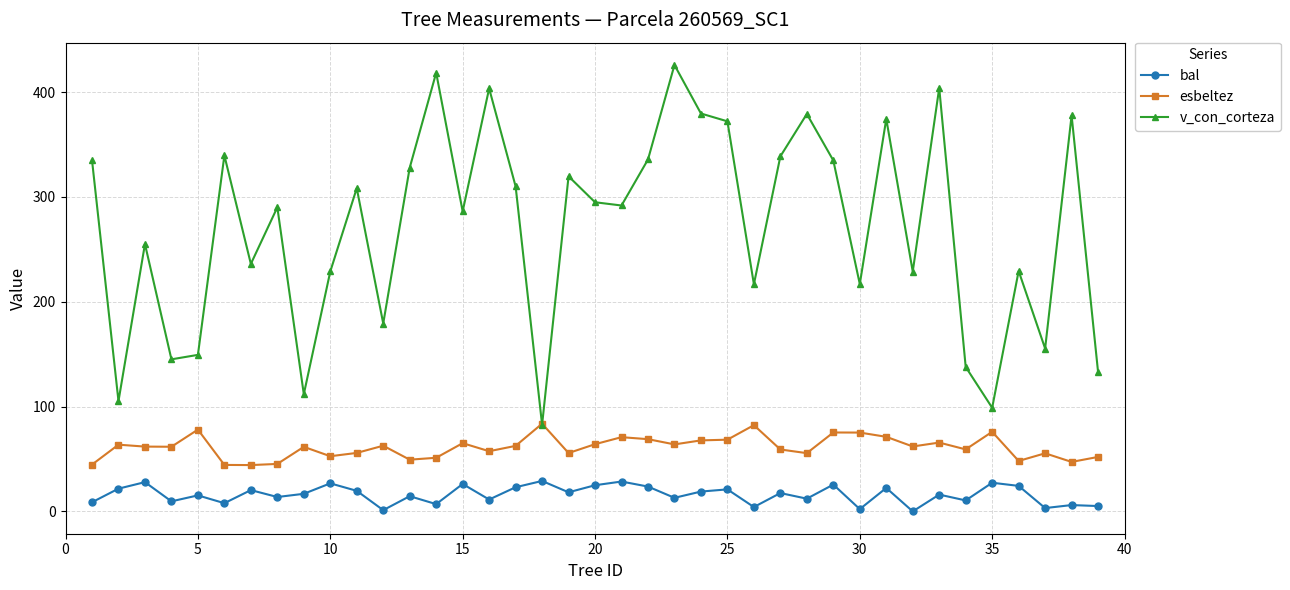

Which series has the largest range (max minus min)?

v_con_corteza